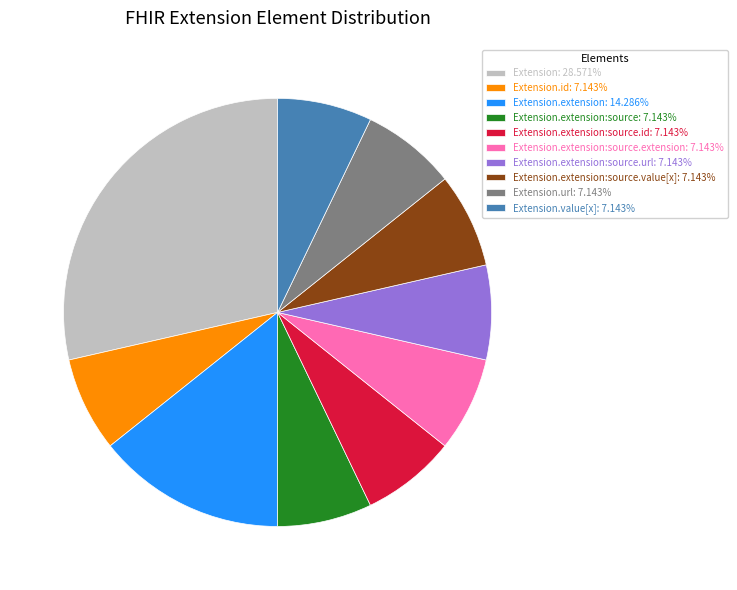

Does any single category account for the majority?

No